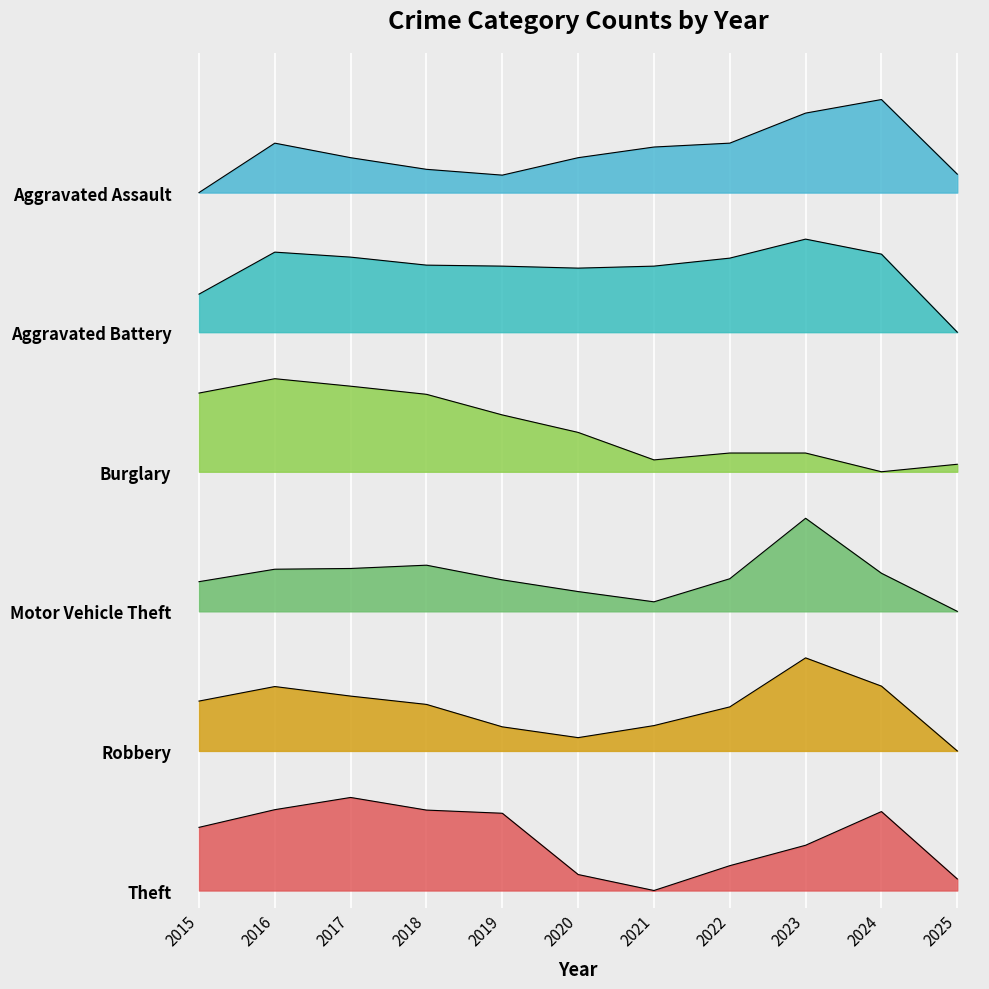

True or false: Robbery and Burglary intersect in this chart.

False